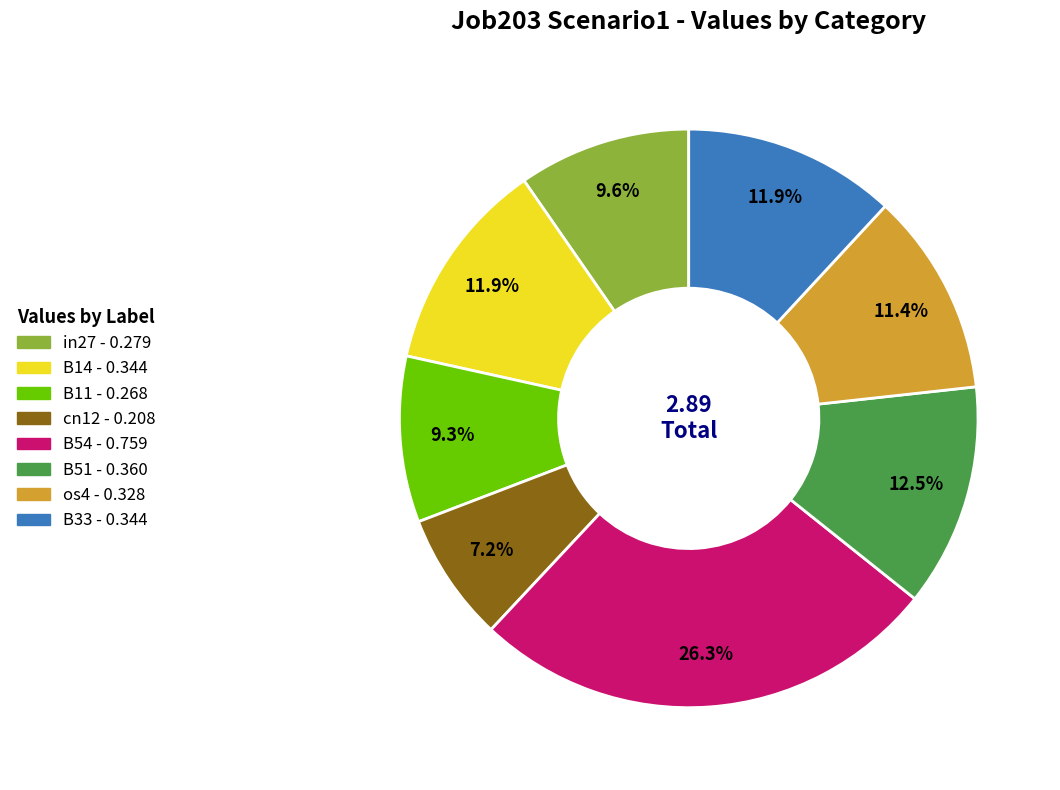

How many segments does this pie chart have?

8